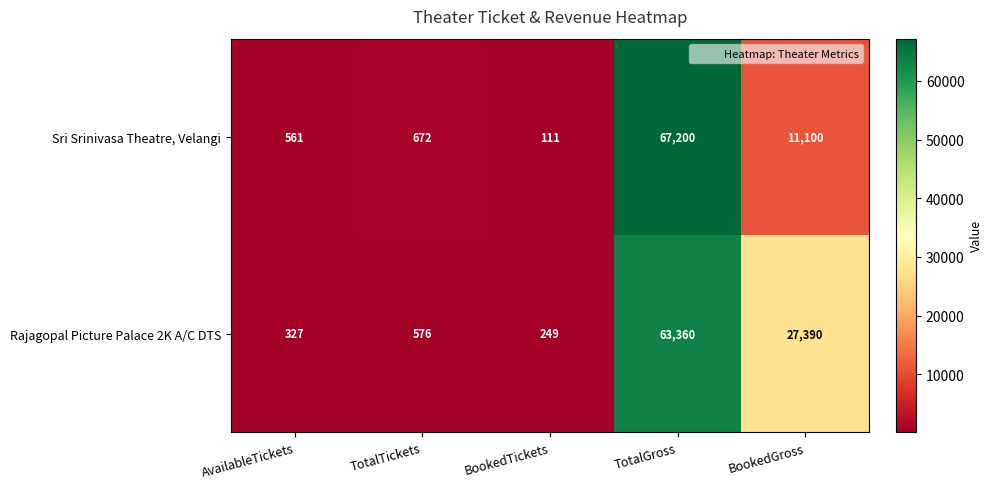

What is the greatest value displayed?

67200